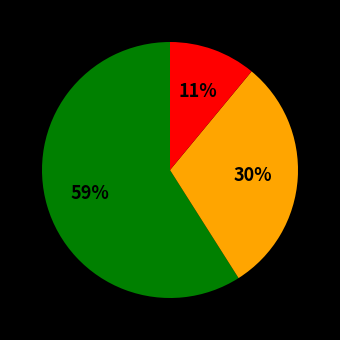

To the nearest percent, what is the difference between the largest and smallest slice percentages?

48%